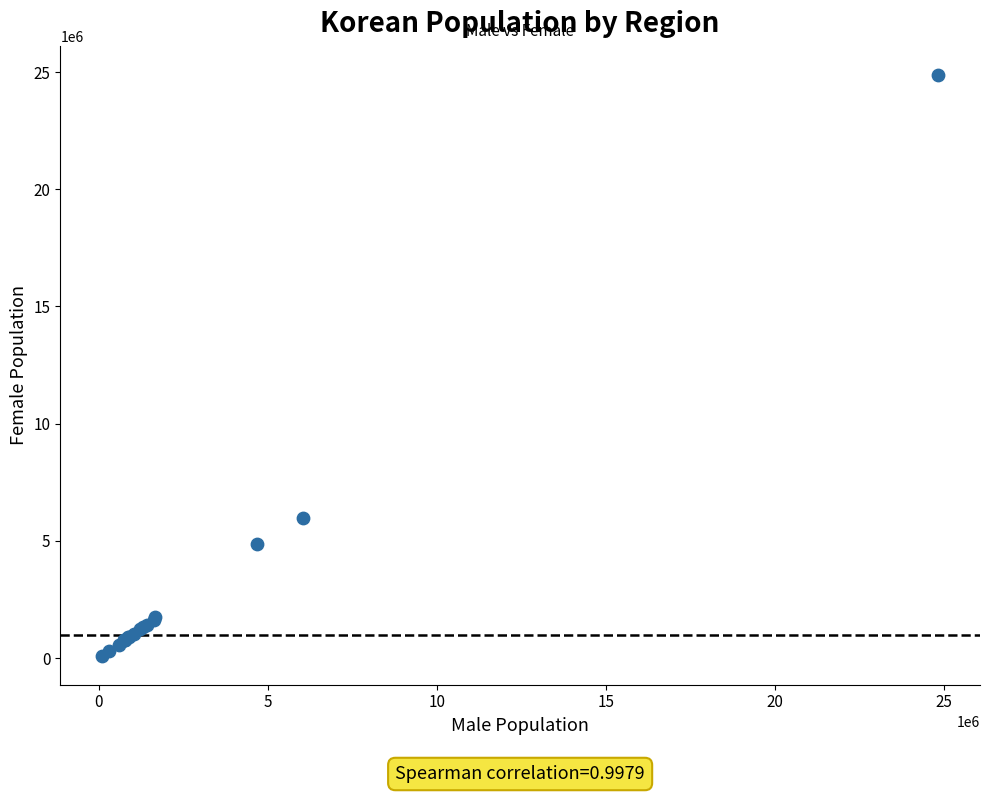

What Y value in the scatter plot is closest to 12492493?

5986629